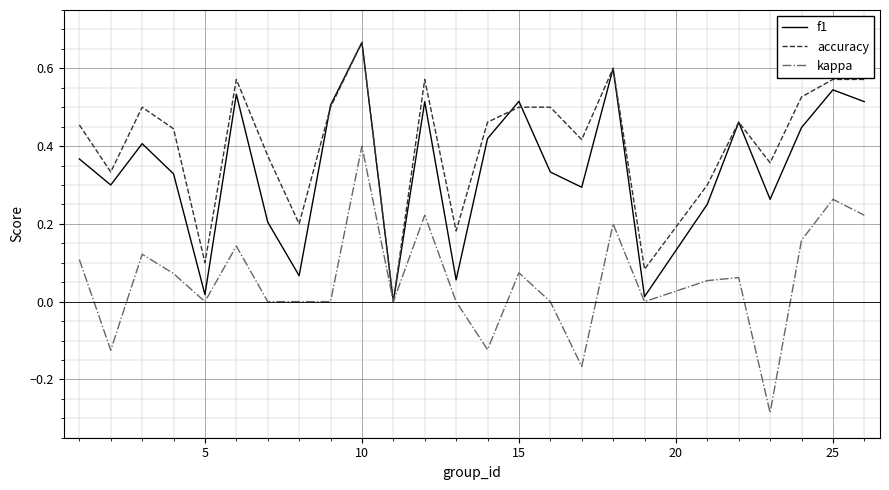

Rank the series by their average value, from lowest to highest.

kappa, f1, accuracy